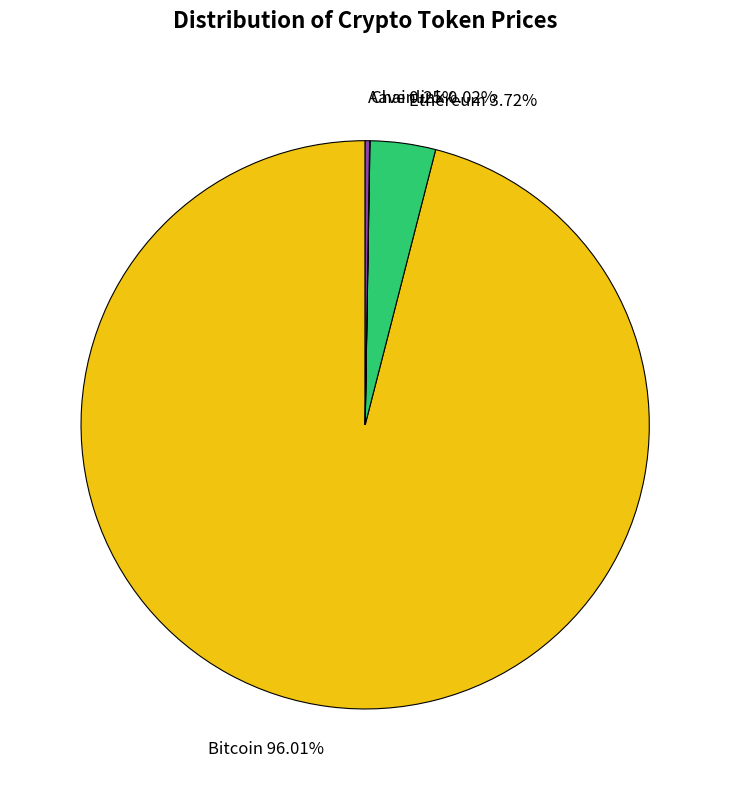

Which category has the biggest portion of the pie?

Bitcoin